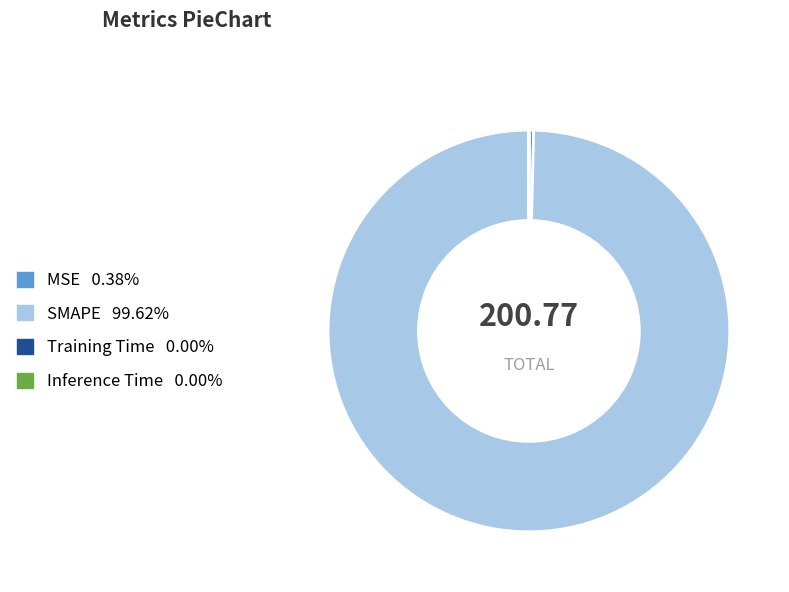

Which category accounts for the majority?

SMAPE